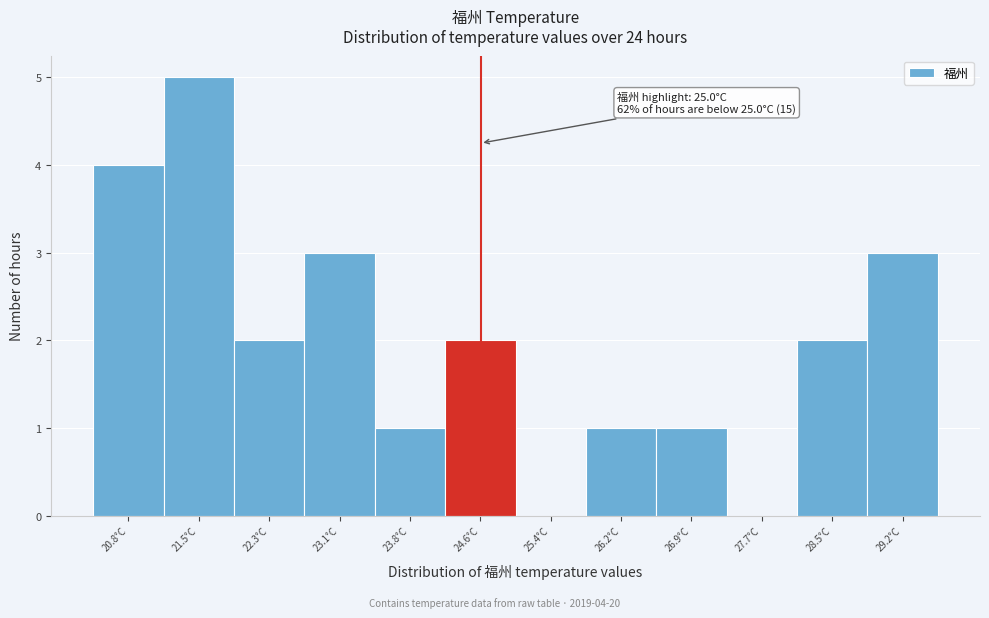

Reading right to left, what are all the values shown in this chart?

29.2°C=3	28.5°C=2	27.7°C=0	26.9°C=1	26.2°C=1	25.4°C=0	24.6°C=2	23.8°C=1	23.1°C=3	22.3°C=2	21.5°C=5	20.8°C=4